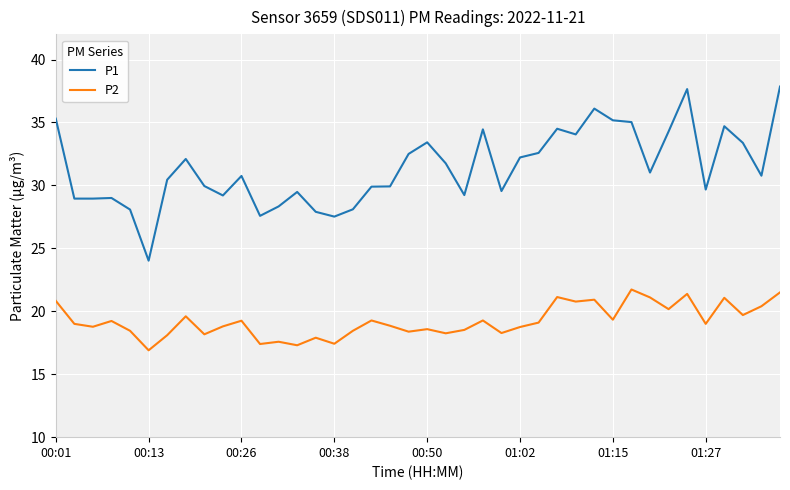

True or false: P1 and P2 intersect in this chart.

False